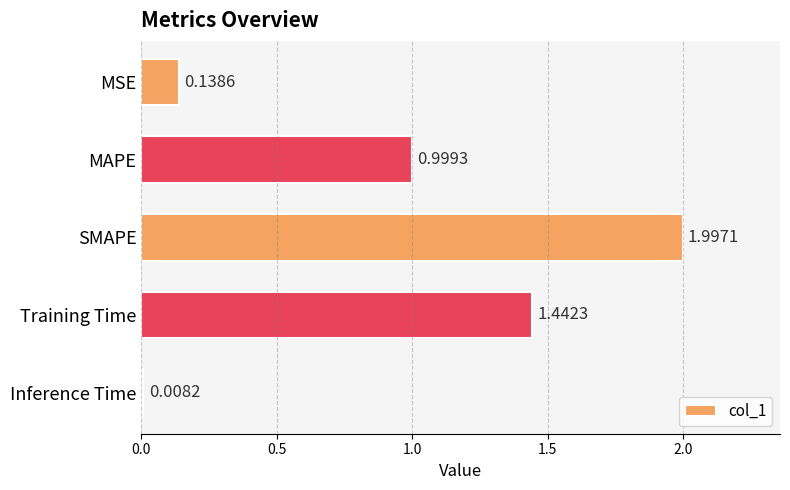

Where is the data nearest to the value 1?

MAPE